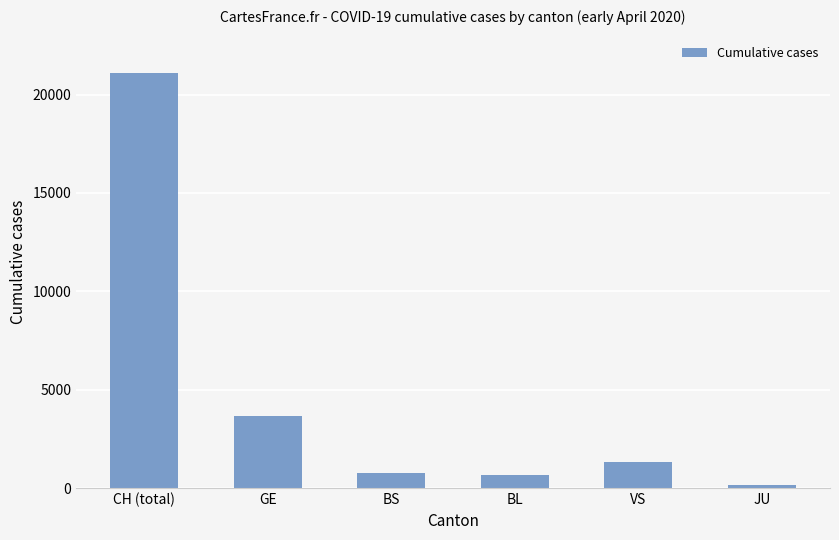

At which category does the chart reach its minimum across all series?

JU